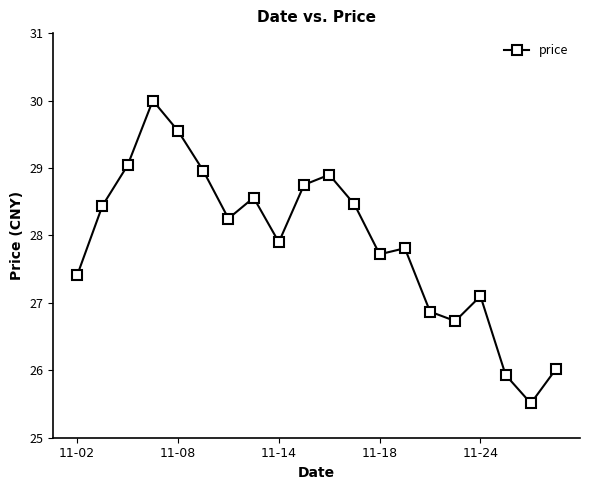

What is the difference between the second highest and minimum values?

4.0